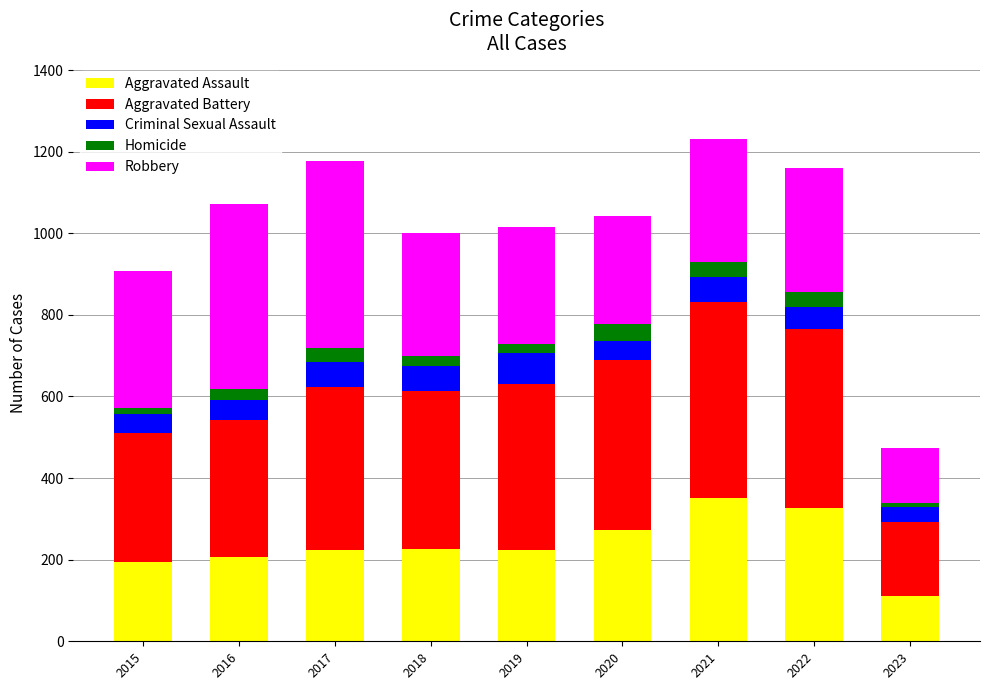

What is the total value across all series at 2021?

1230